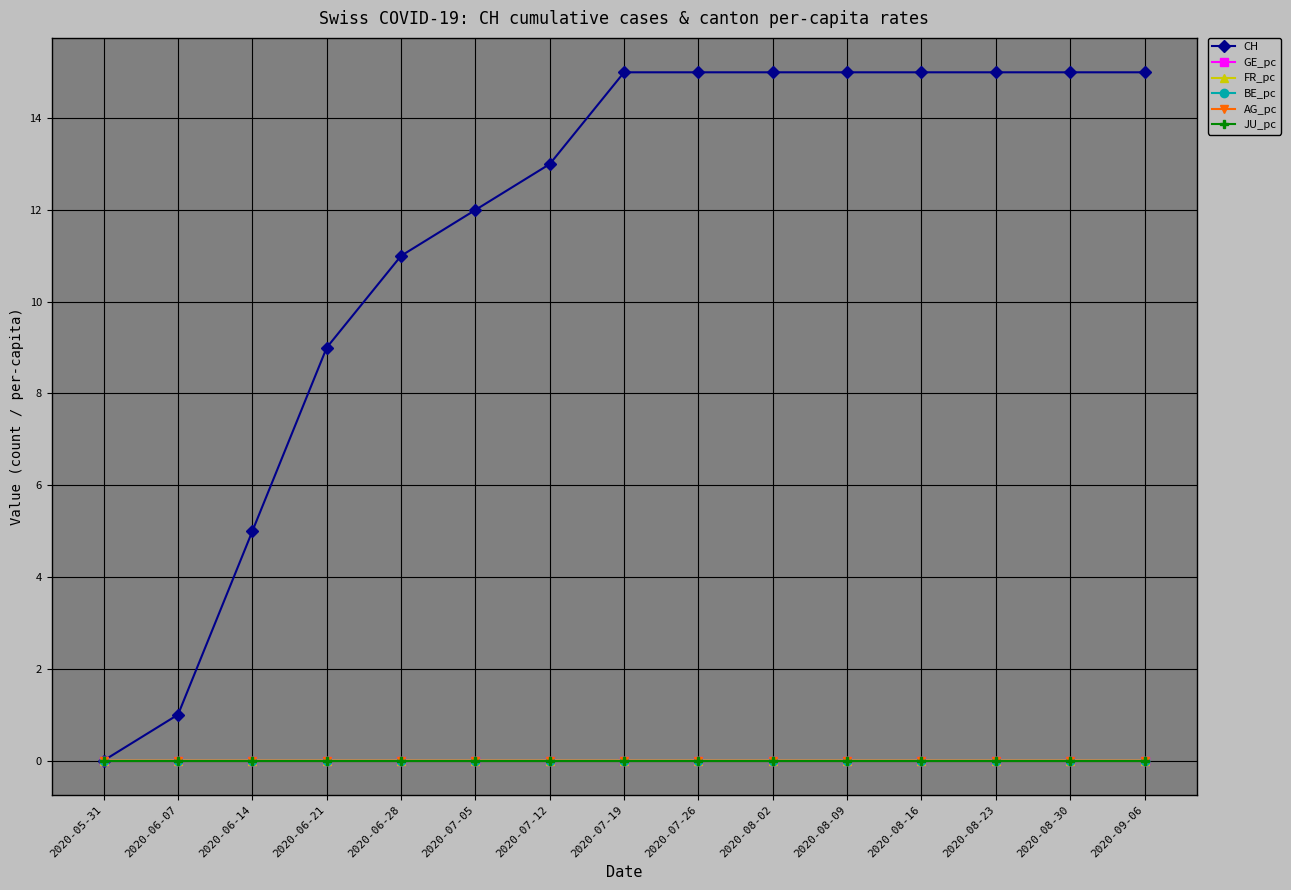

Does the chart have visible grid lines?

Yes